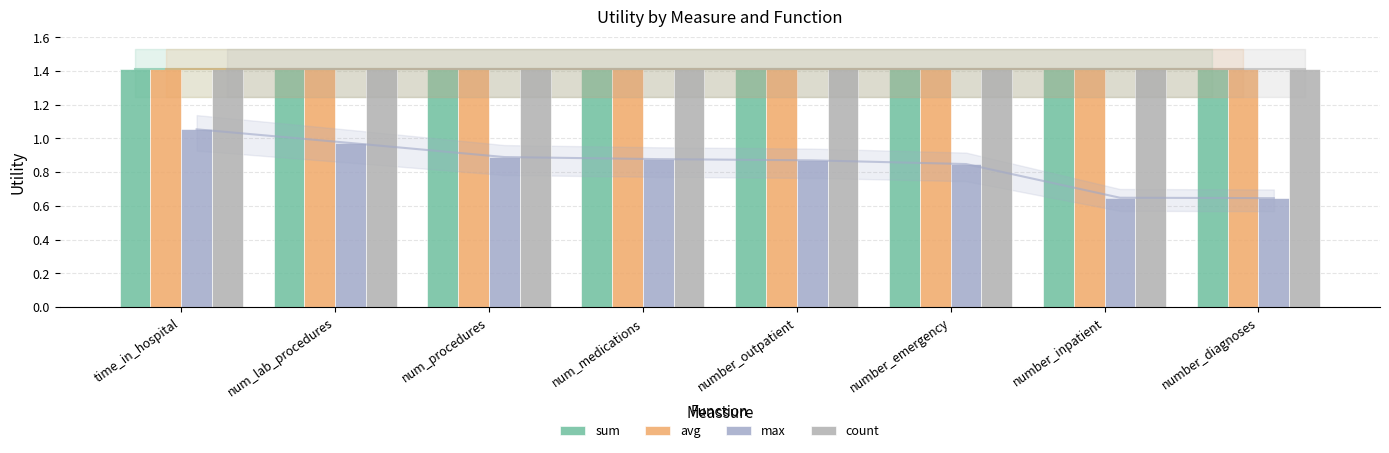

Rank the categories by count value from lowest to highest.

time_in_hospital, num_lab_procedures, num_procedures, num_medications, number_outpatient, number_emergency, number_inpatient, number_diagnoses